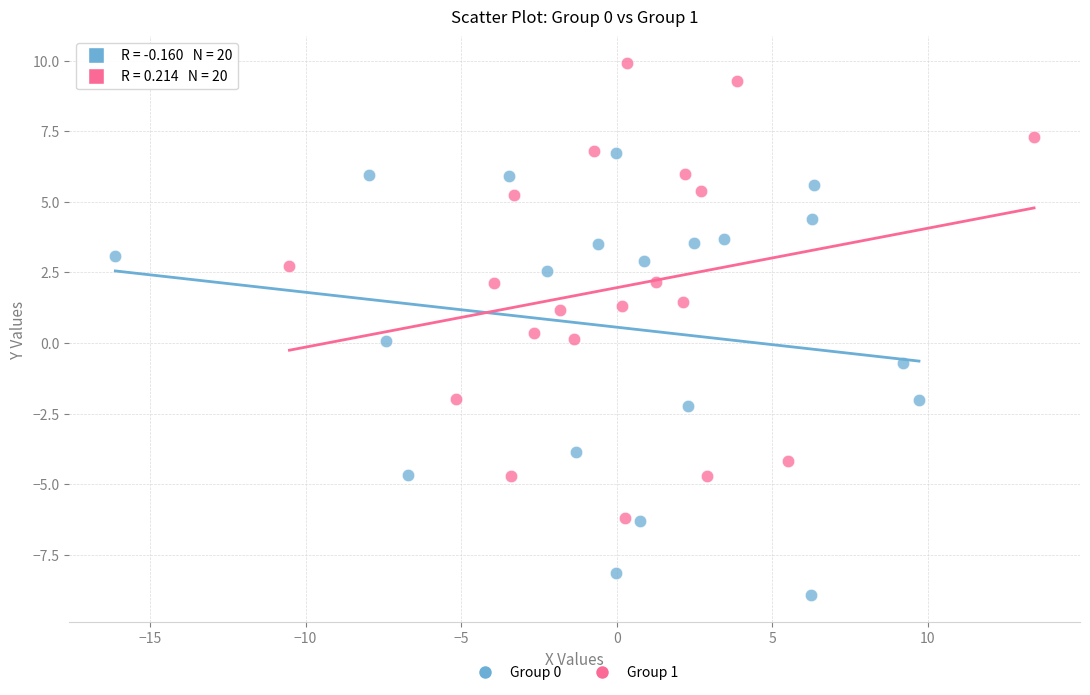

Which series contains the lowest Y value?

Group 0